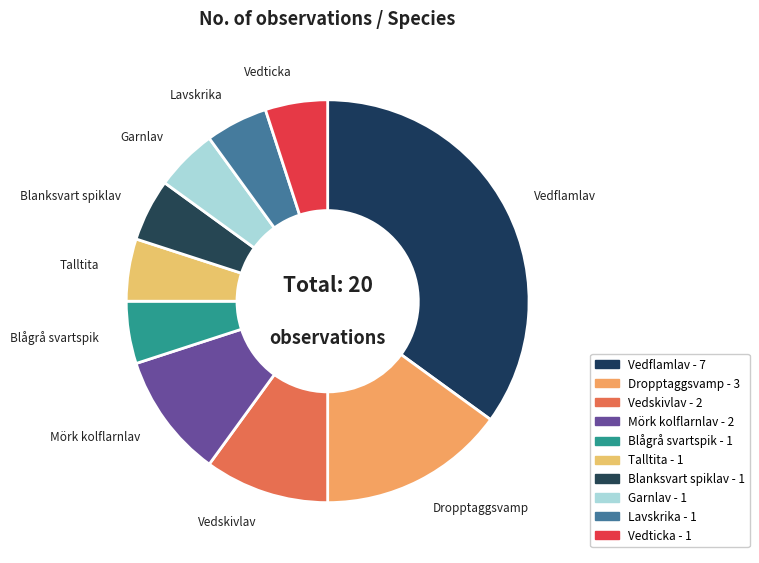

Does Blågrå svartspik represent more than half of the total?

No